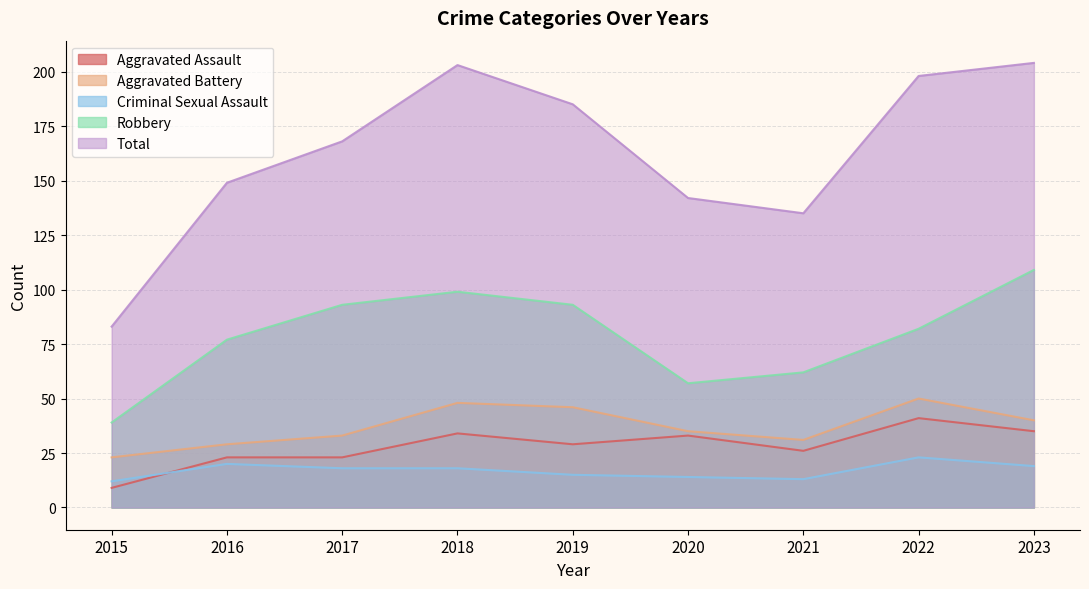

Which category has the highest value in the Robbery series?

2023